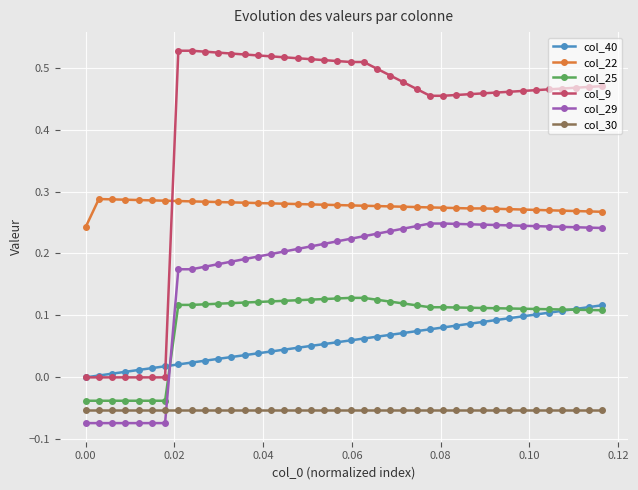

How many lines are shown in the chart?

6